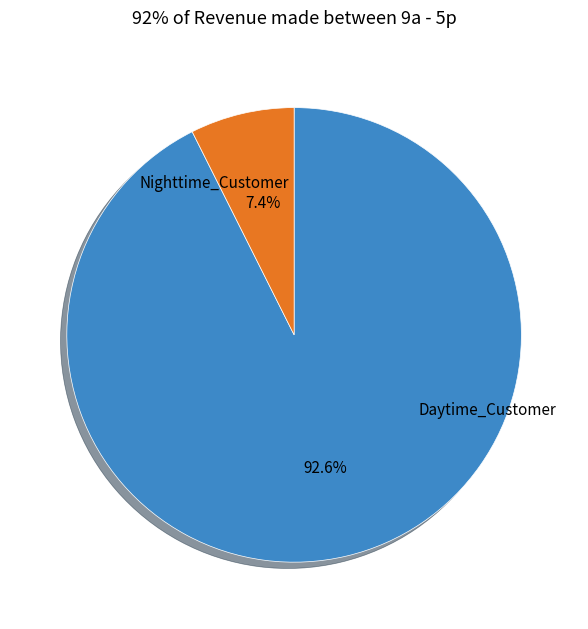

How many segments does this pie chart have?

2